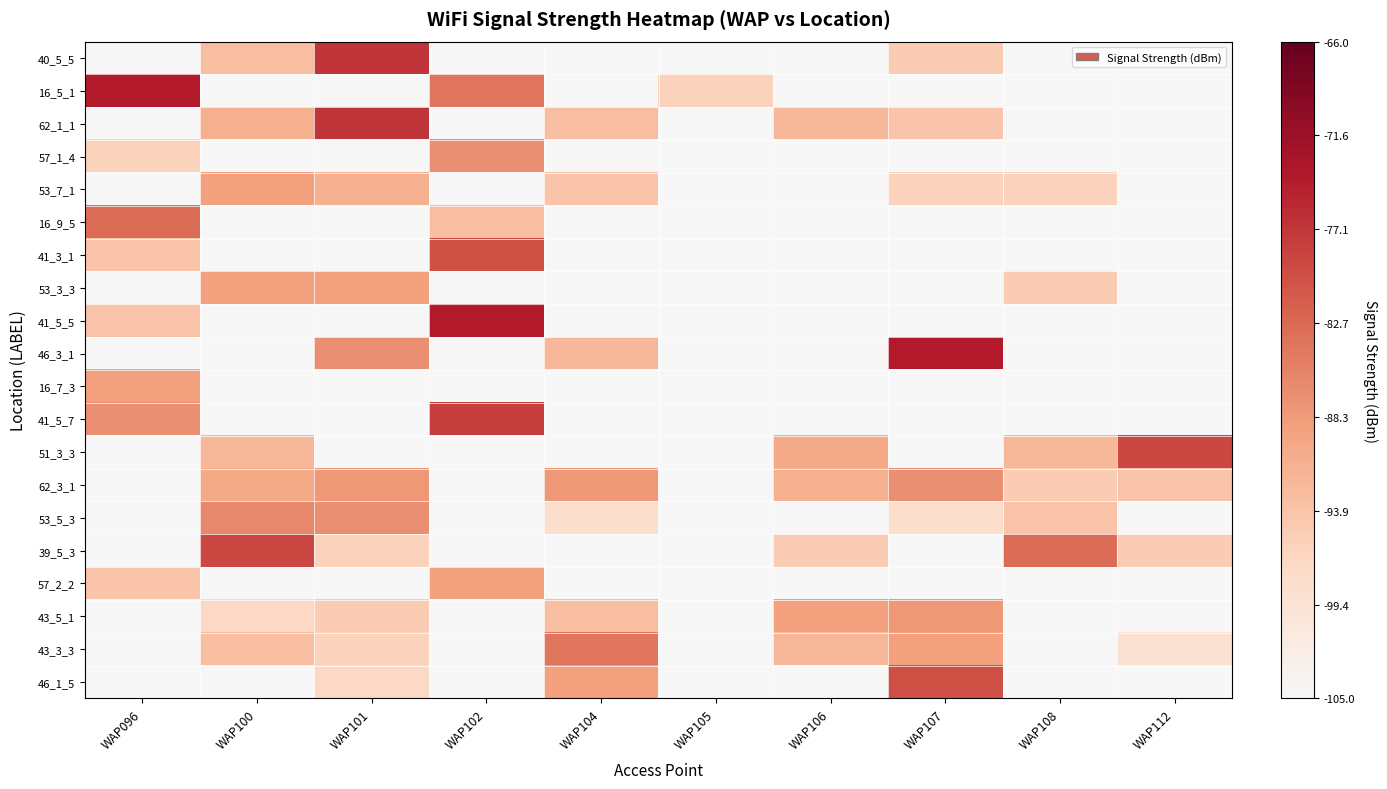

At which category does the chart reach its peak across all series?

WAP096